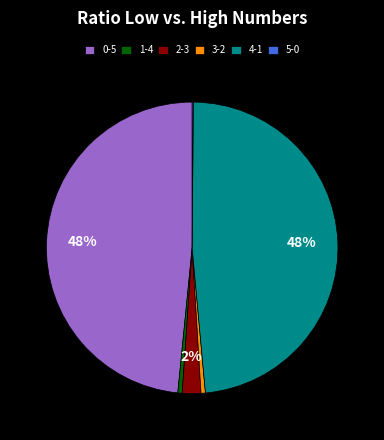

Is it true that 1-4 is 0% of the pie?

True